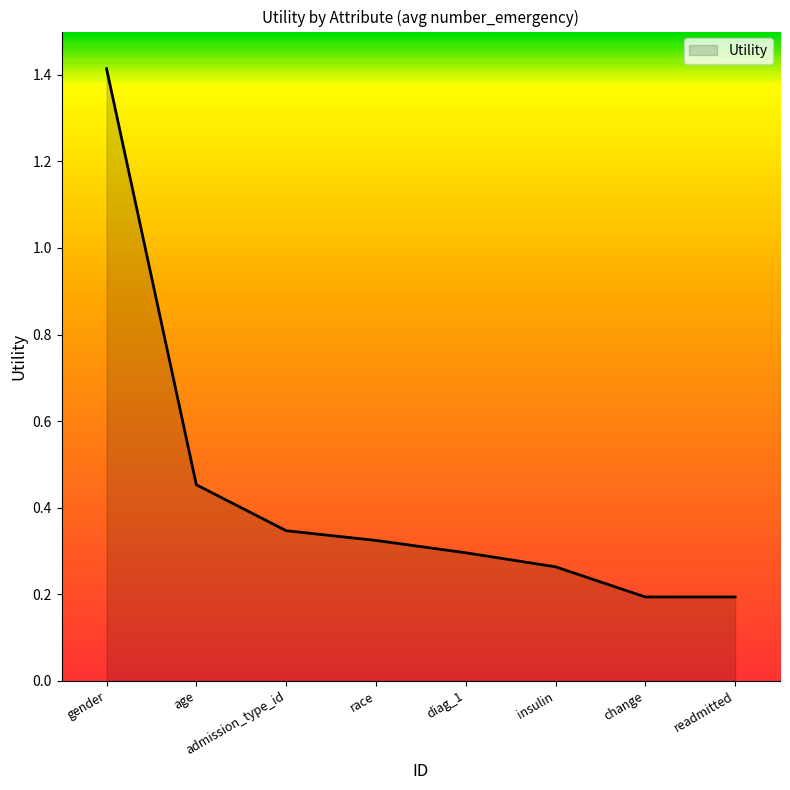

What is the greatest value displayed?

1.4